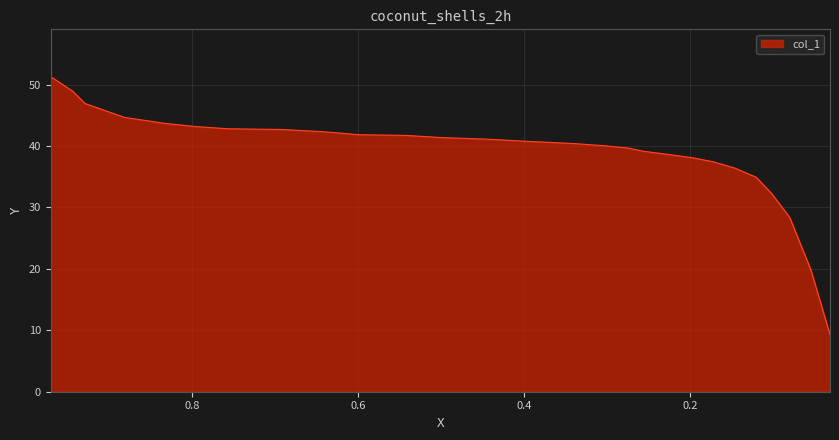

What is the sum of all values?

1047.6